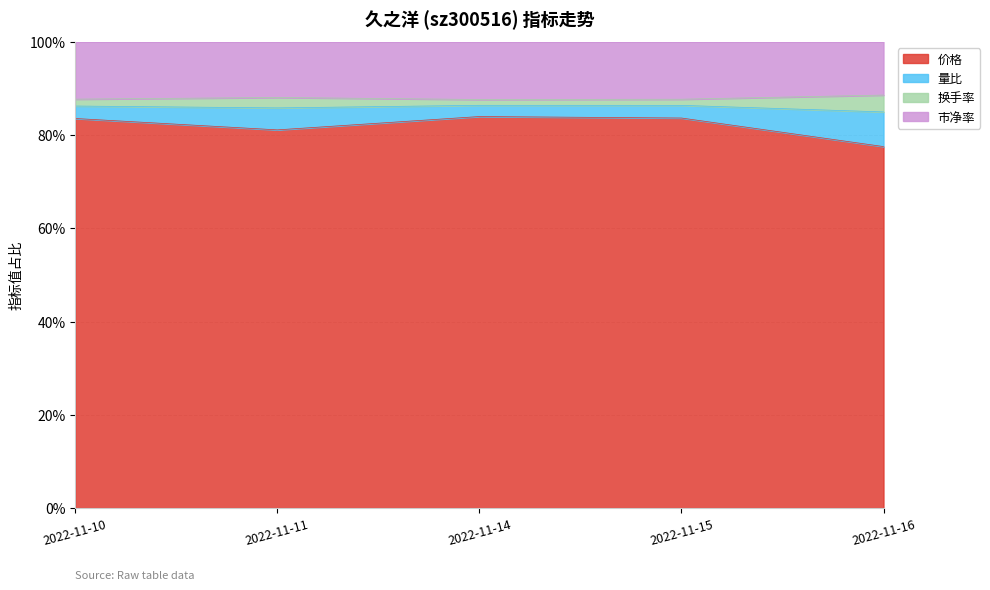

What is the maximum value shown in the chart?

86.4